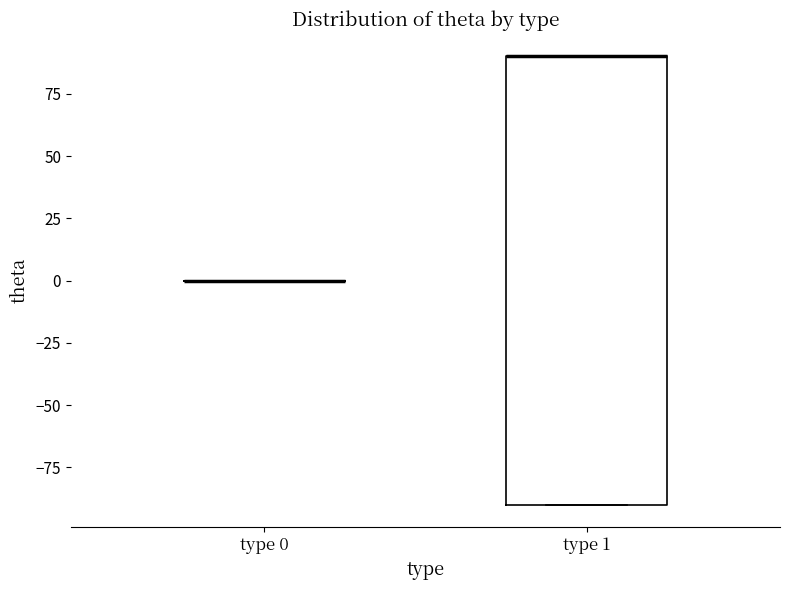

Reading left to right, transcribe this box plot: for each box, give where its median line is, the range the box spans, and where its two whiskers end, as read against the y-axis. The values are not printed on the chart, so give them approximately, as read against the axis.

type 0: box collapsed to a line at 0, whiskers 0 to 0
type 1: median 90 (drawn on the box's upper edge), box -90 to 90, whiskers -90 to 90